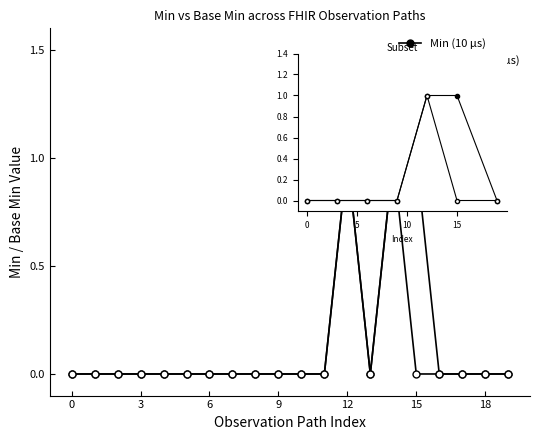

At 0, list the series in order from largest to smallest.

Min (10 µs), Base Min (140 µs)